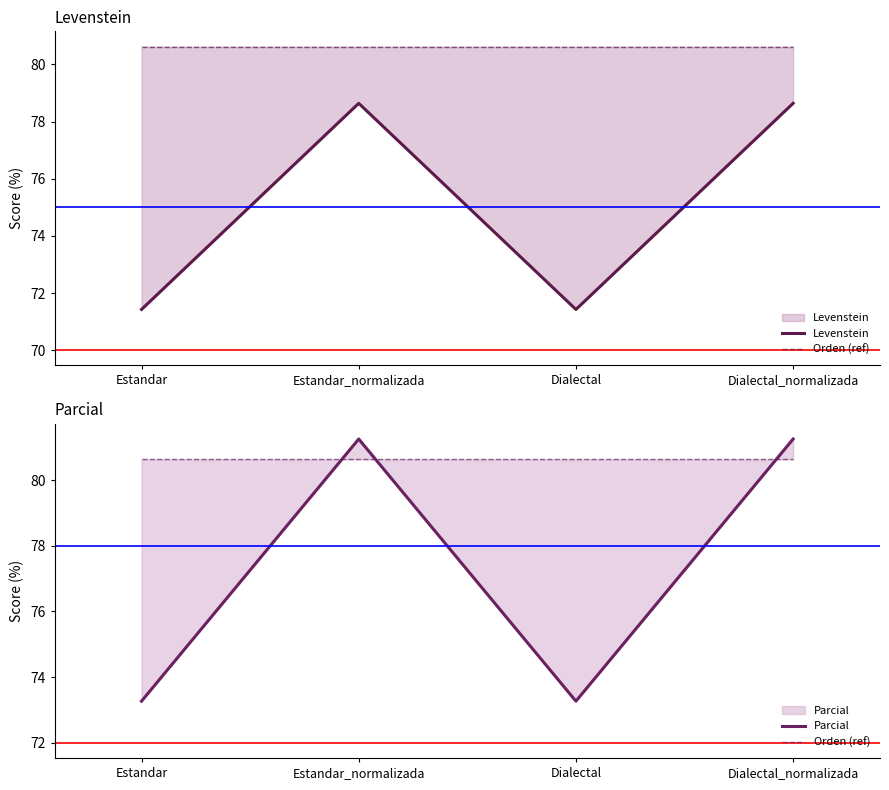

At which label is Levenstein closest to 75?

Estandar